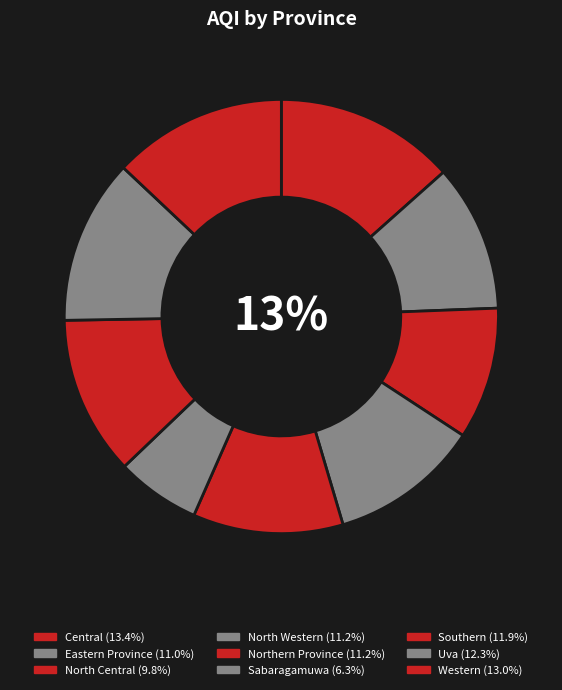

Count the number of slices in the pie.

9